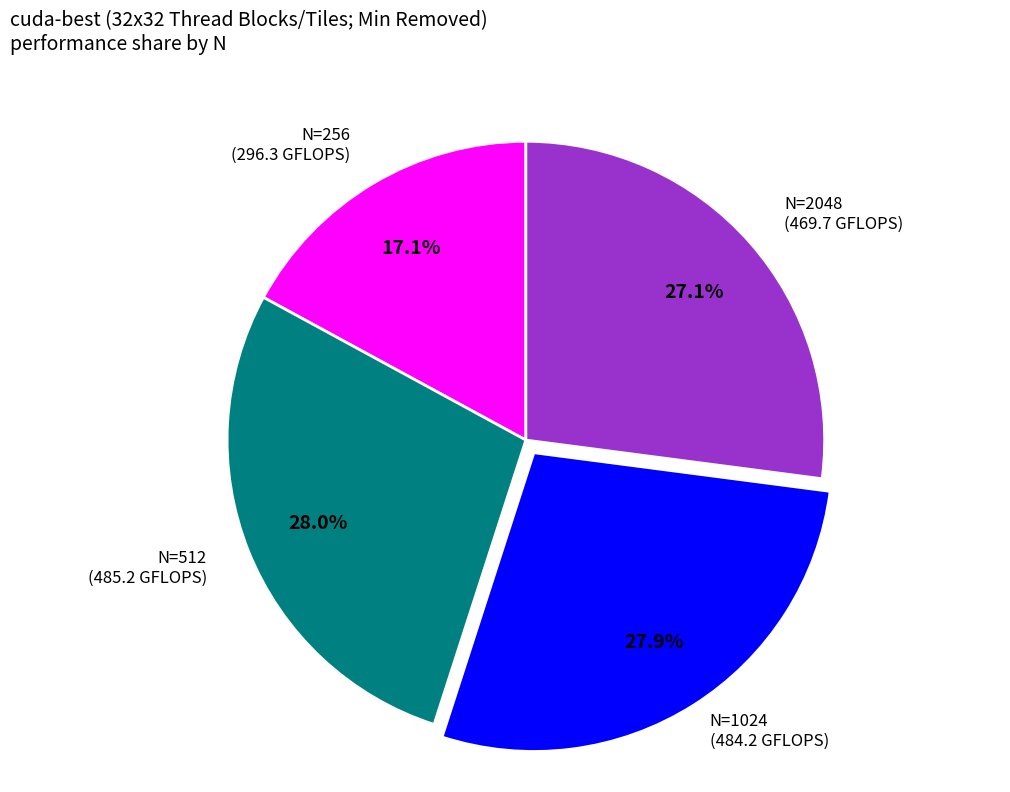

Is there any slice that represents more than half of the pie?

No